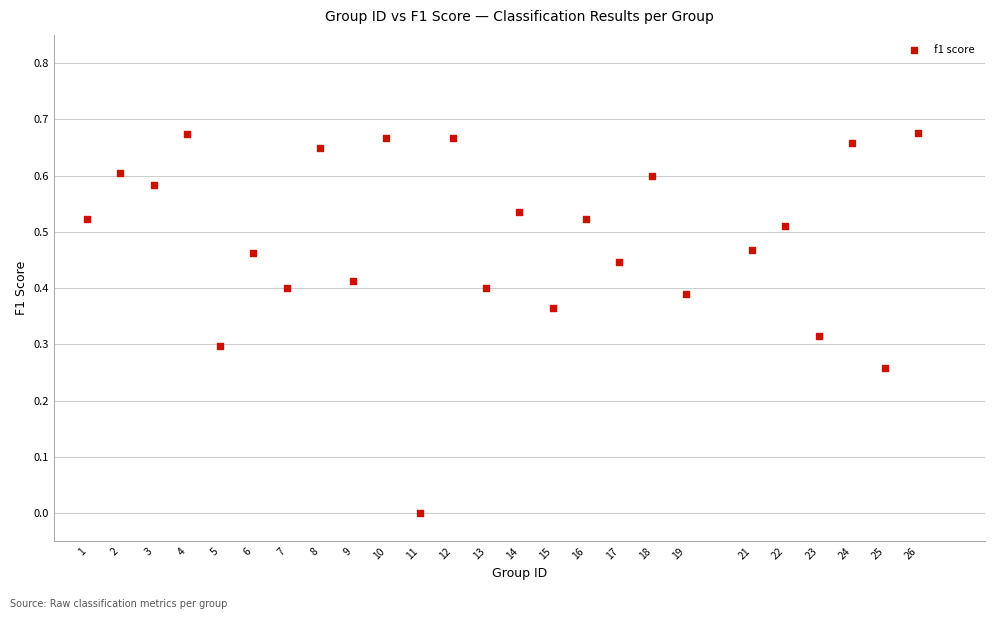

What is the range of X values (max minus min)?

25.0